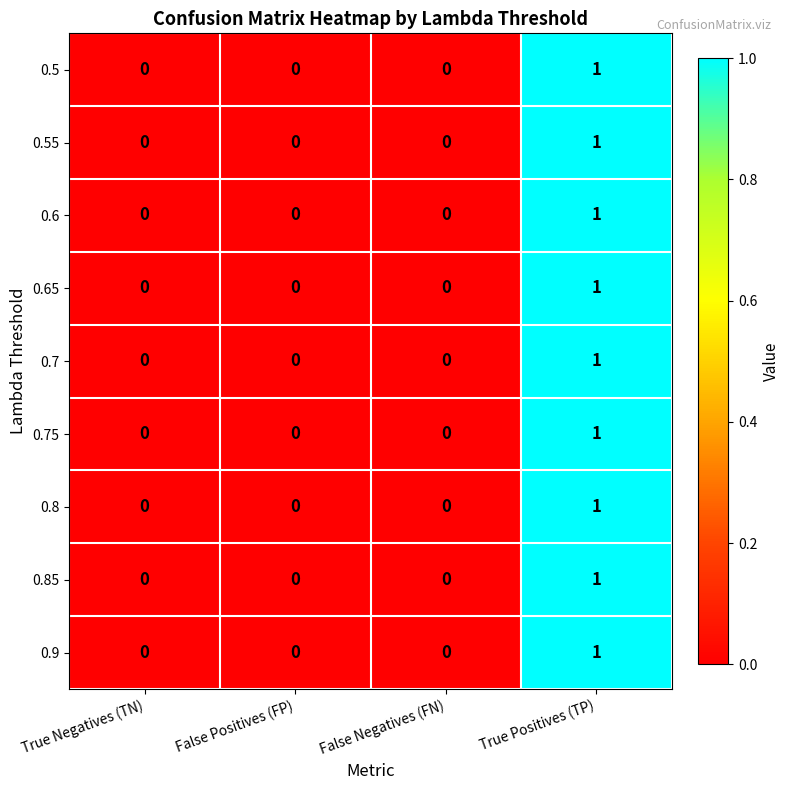

What is the total value across all series at True Positives (TP)?

9